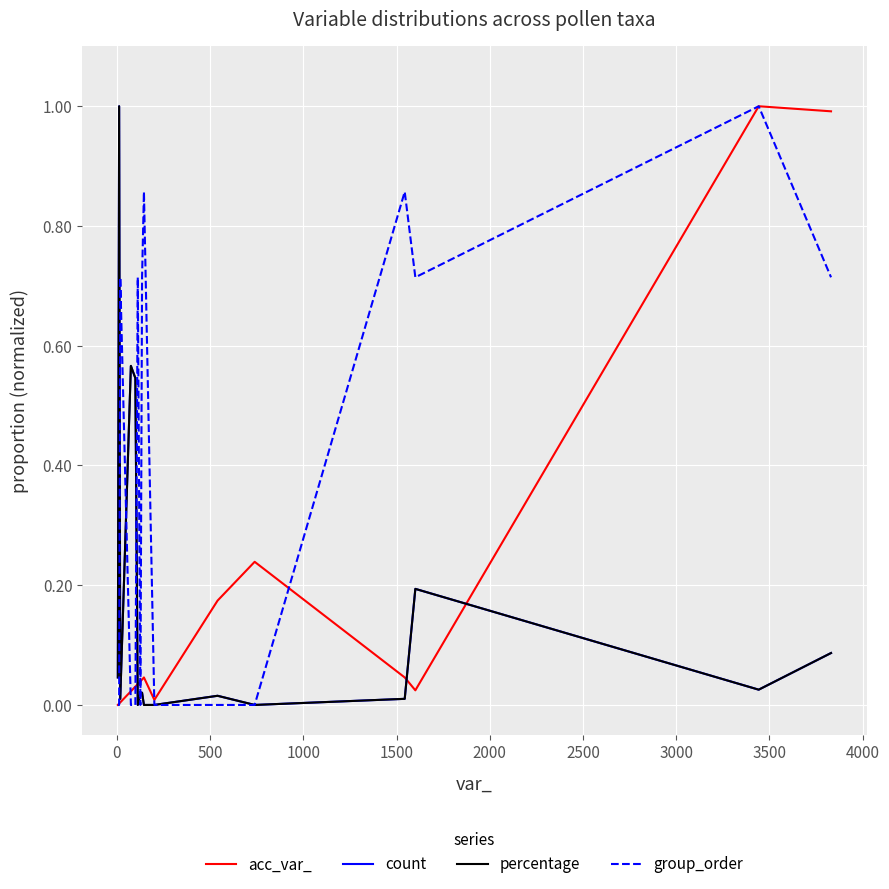

In acc_var_, how many points are higher than both neighbors (excluding endpoints)?

3